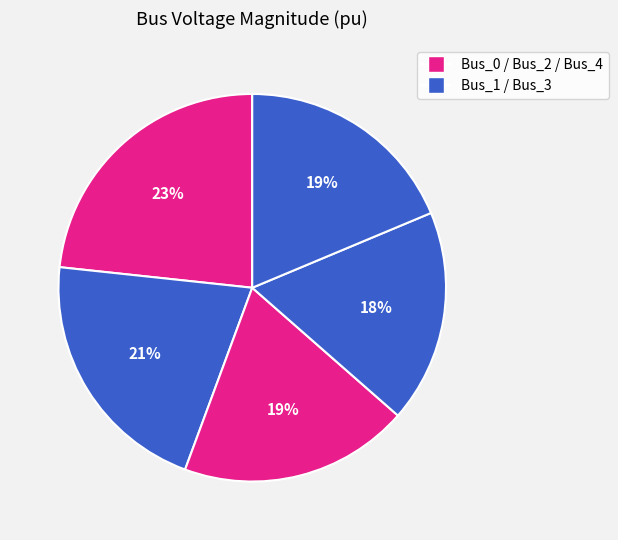

How many segments does this pie chart have?

5